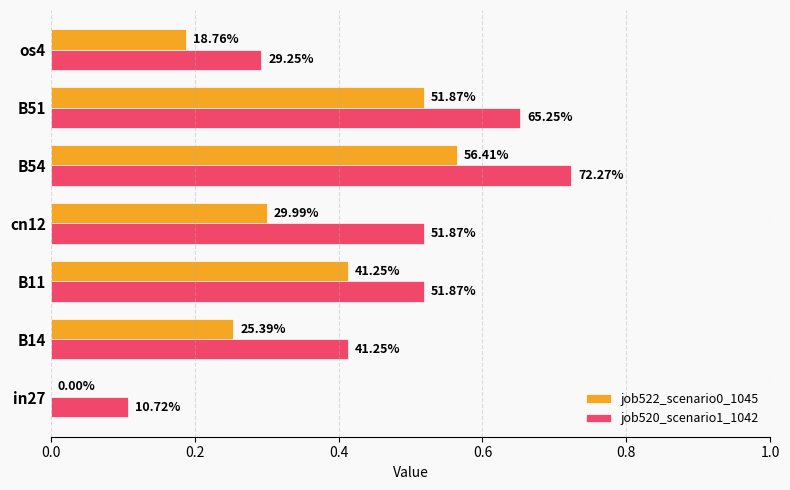

Reading left to right, transcribe all the data shown in this chart.

job522_scenario0_1045: 0.0	0.3	0.4	0.3	0.6	0.5	0.2
job520_scenario1_1042: 0.1	0.4	0.5	0.5	0.7	0.7	0.3